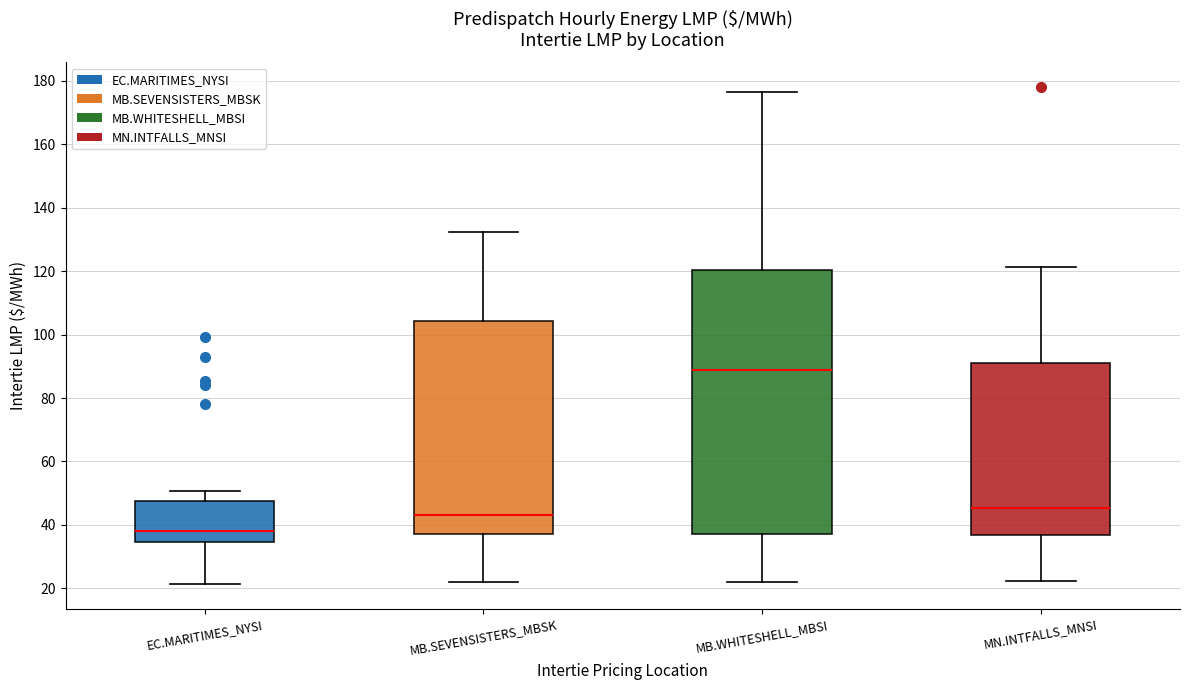

Where is the lower edge of the box for MB.SEVENSISTERS_MBSK on the y-axis? The values are not printed on the chart, so give them approximately, as read against the axis.

38